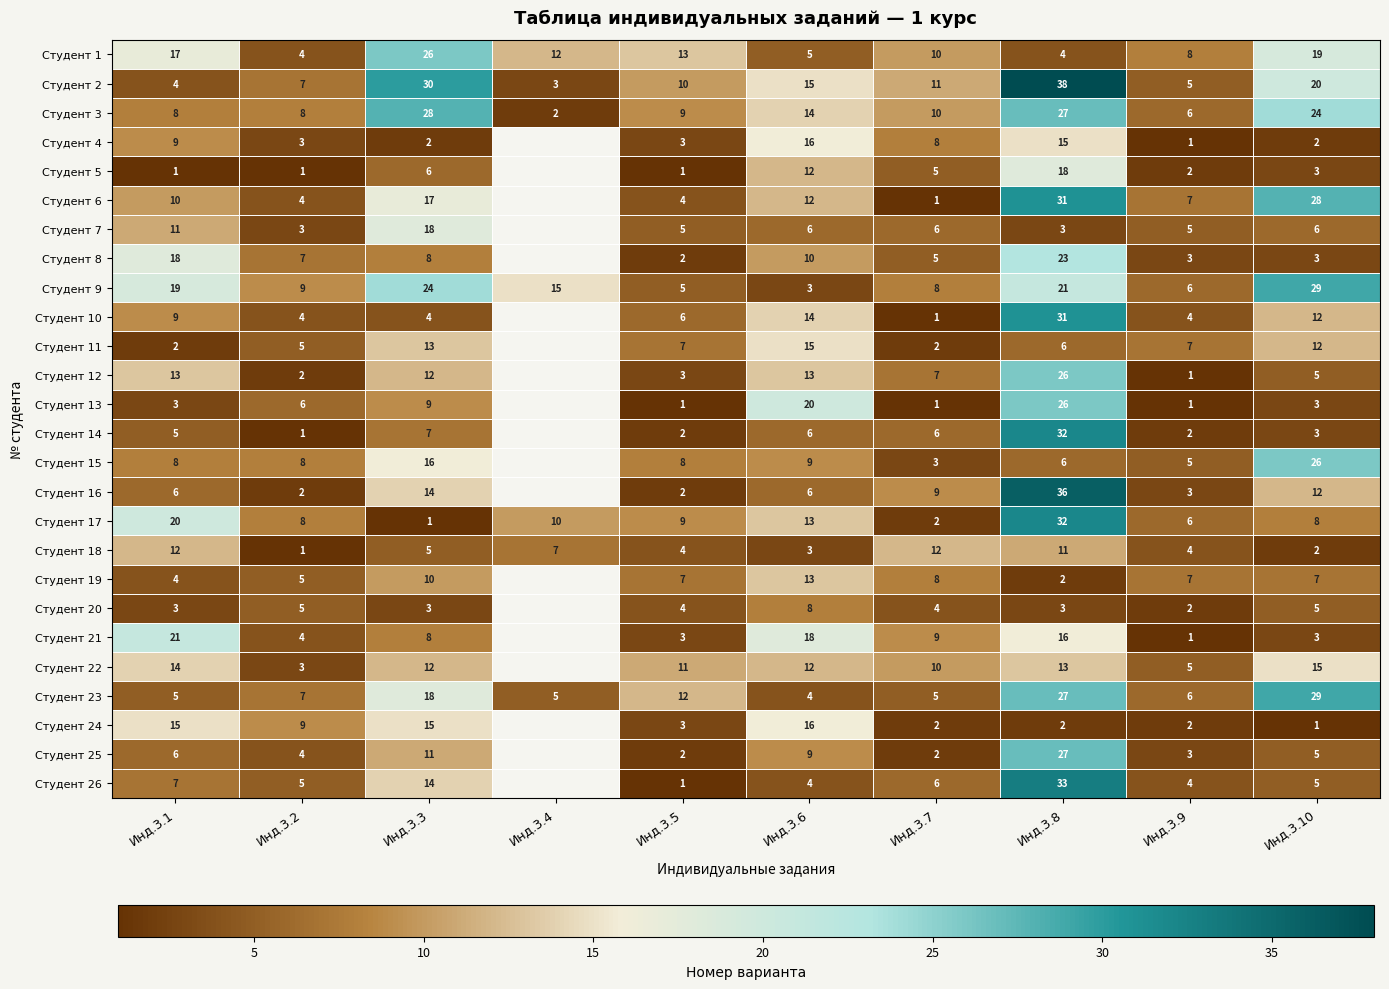

At which category is the sum across all series the highest?

Инд.3.8